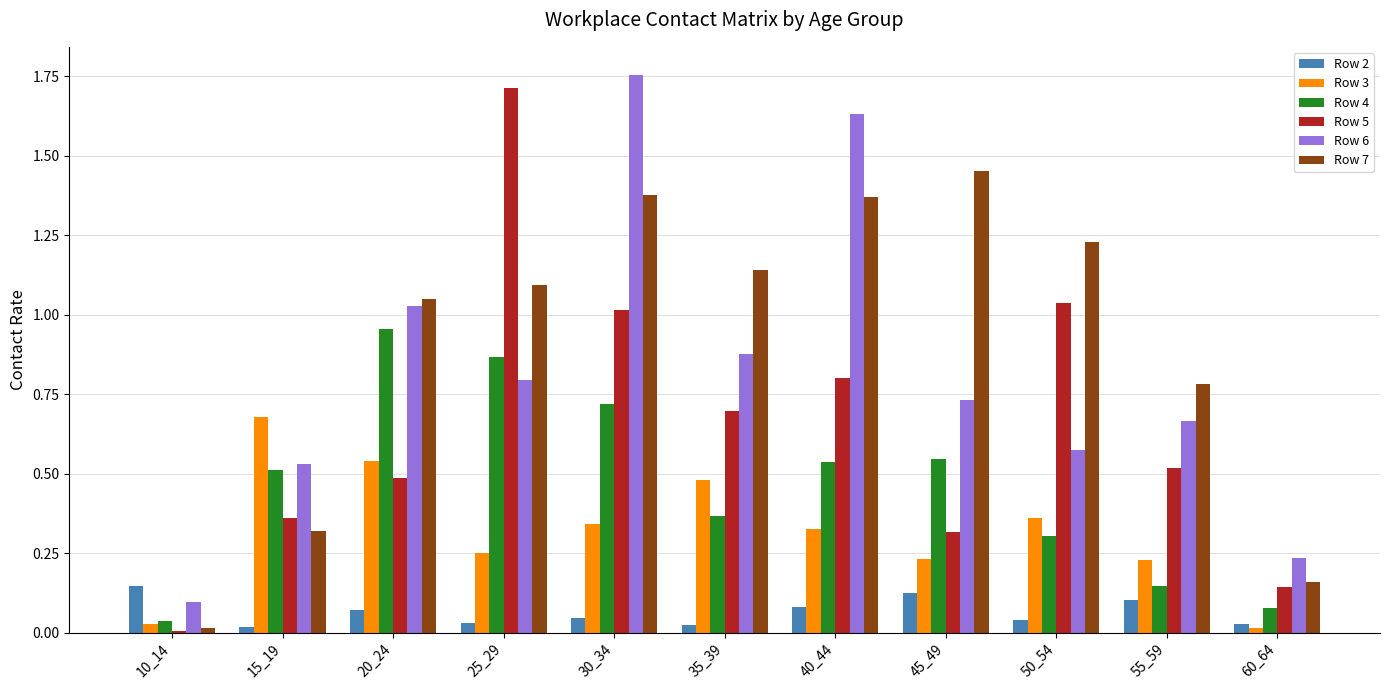

True or false: Row 6 has a value of 1.0 at 50_54.

False